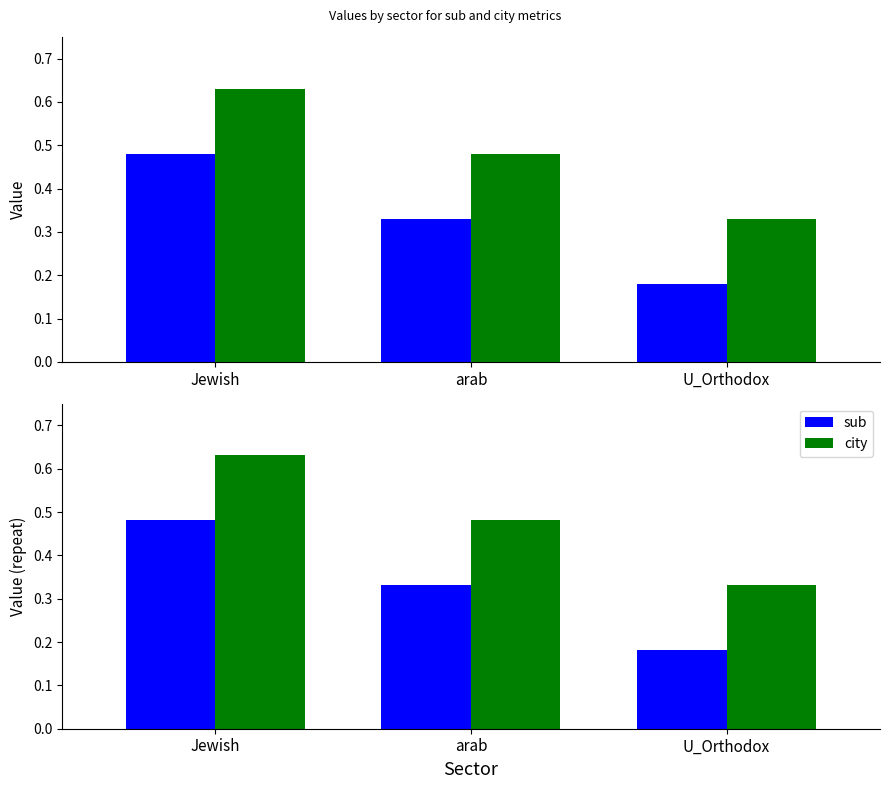

Which series changed the most between arab and U_Orthodox?

sub